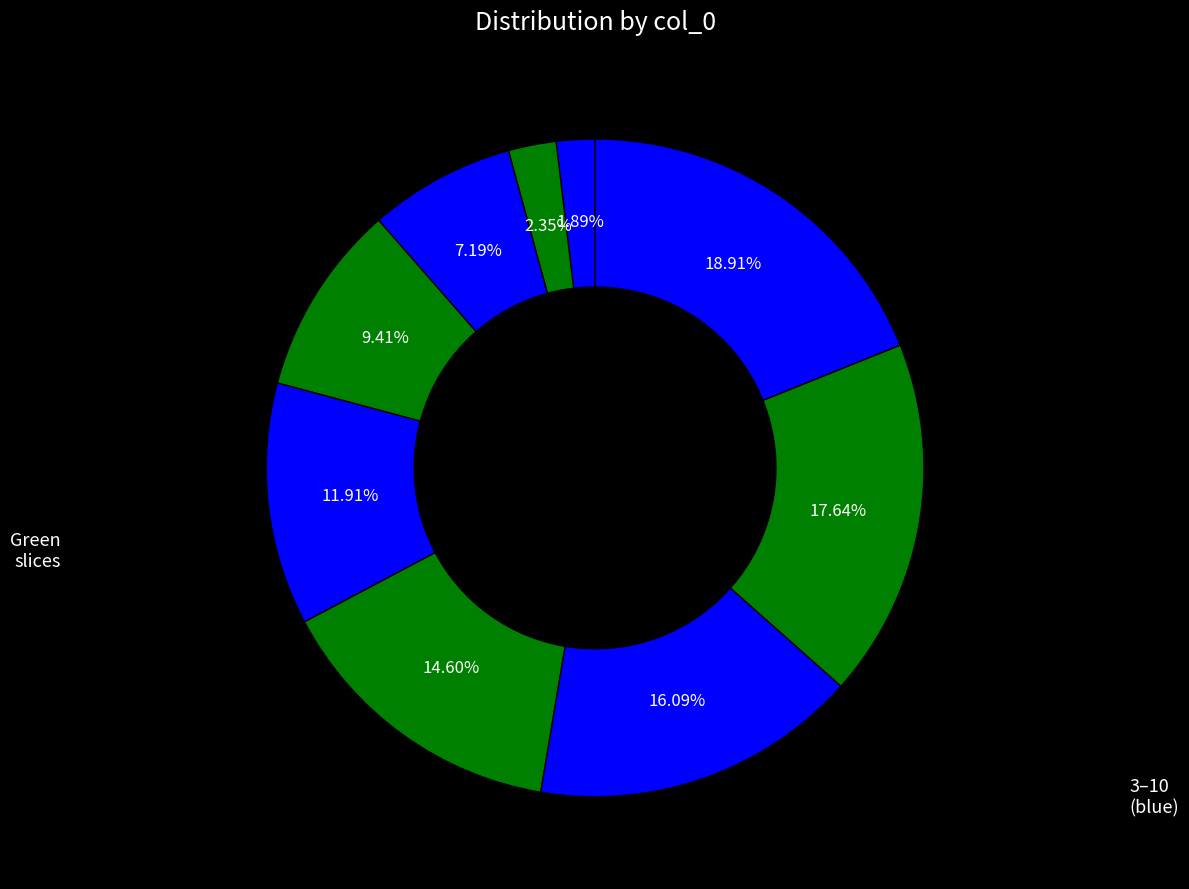

Which slice is the largest?

10